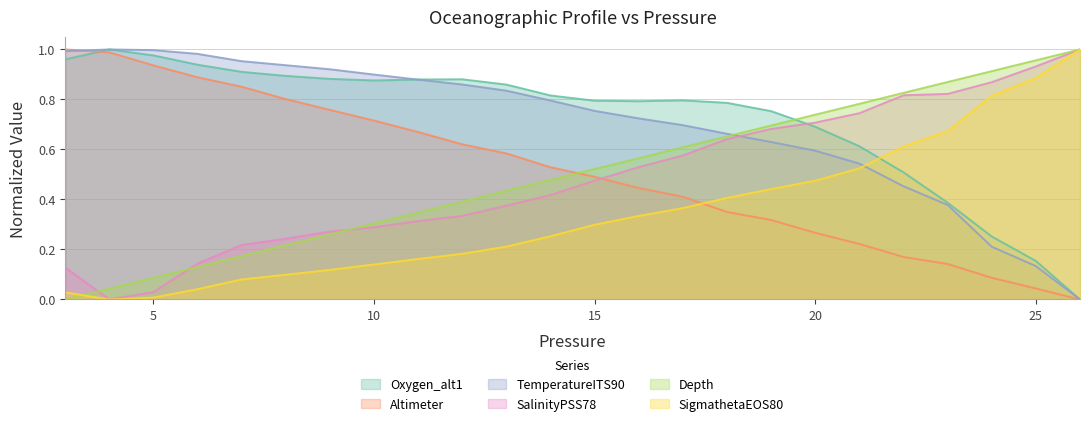

True or false: SigmathetaEOS80 and Oxygen_alt1 cross at least once.

True